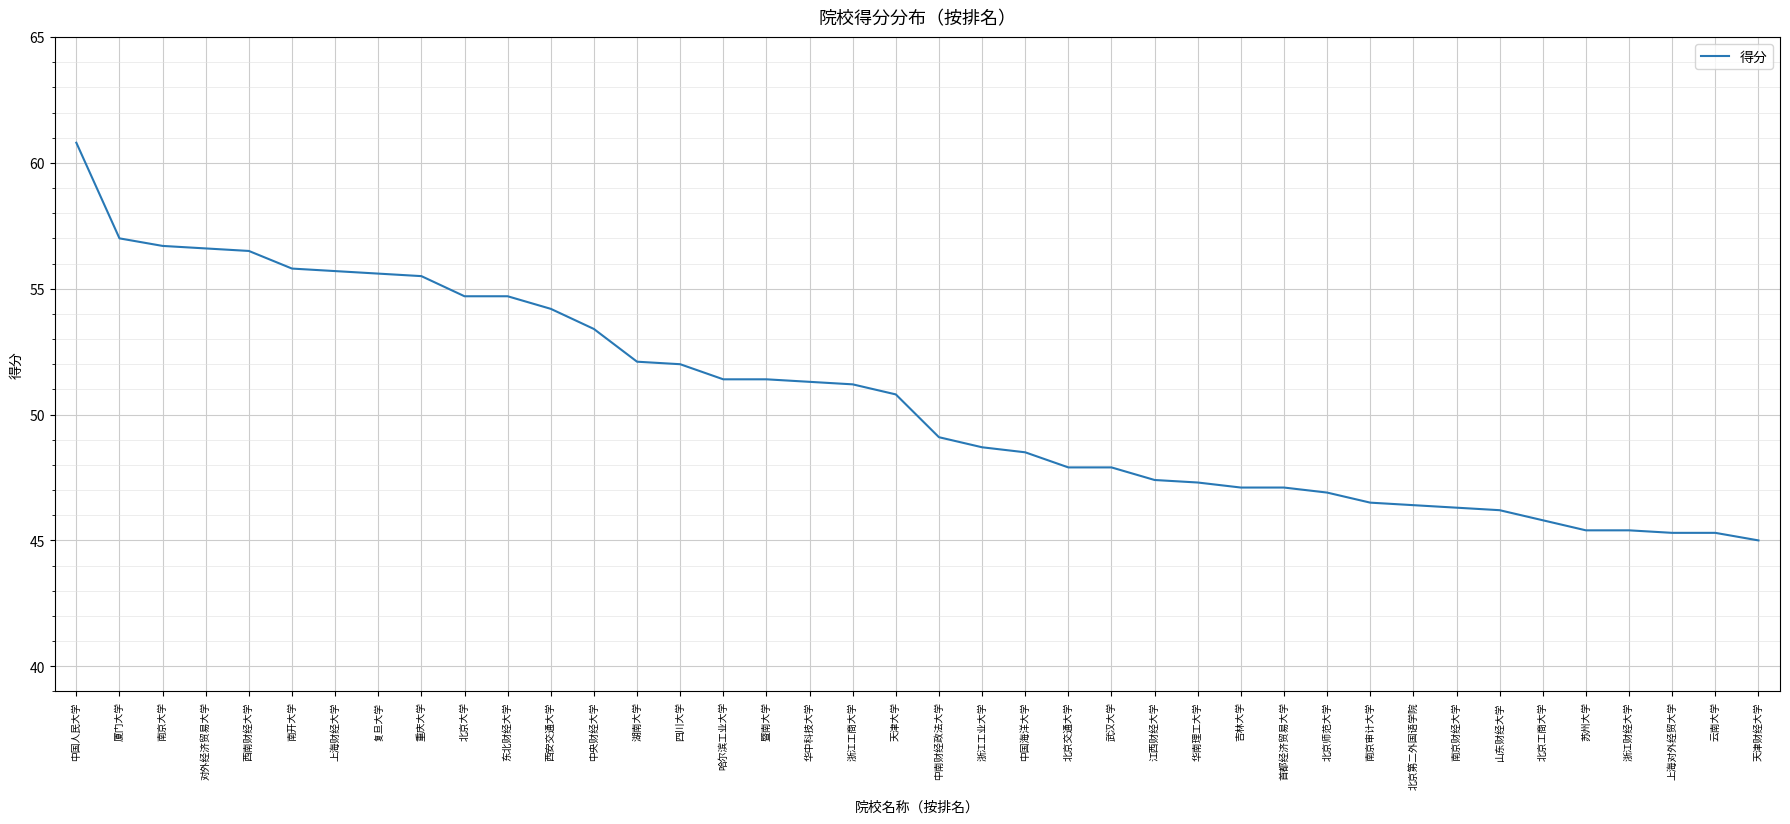

Is it true that the value at 苏州大学 is 71.6?

False